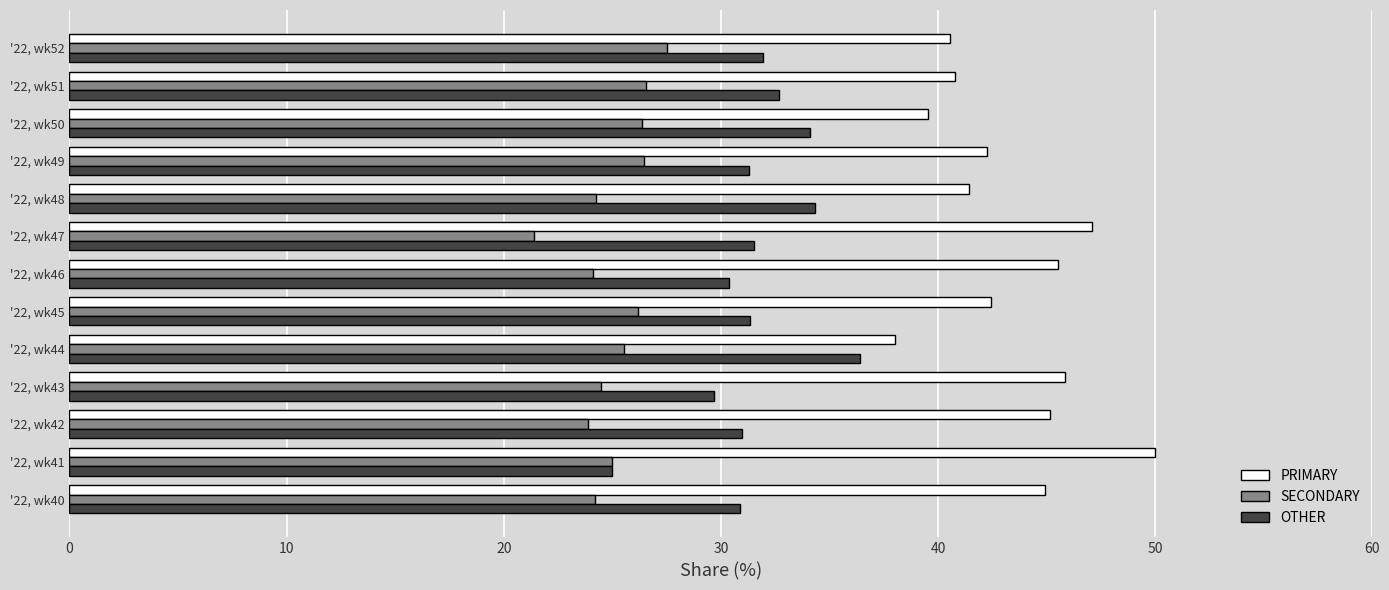

Rank the series by their average value, from lowest to highest.

SECONDARY, OTHER, PRIMARY